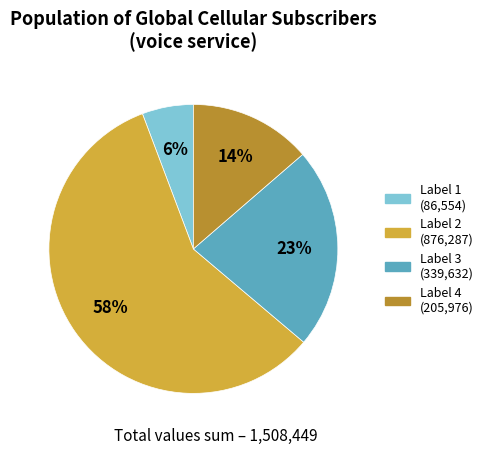

Does any single category account for the majority?

Yes